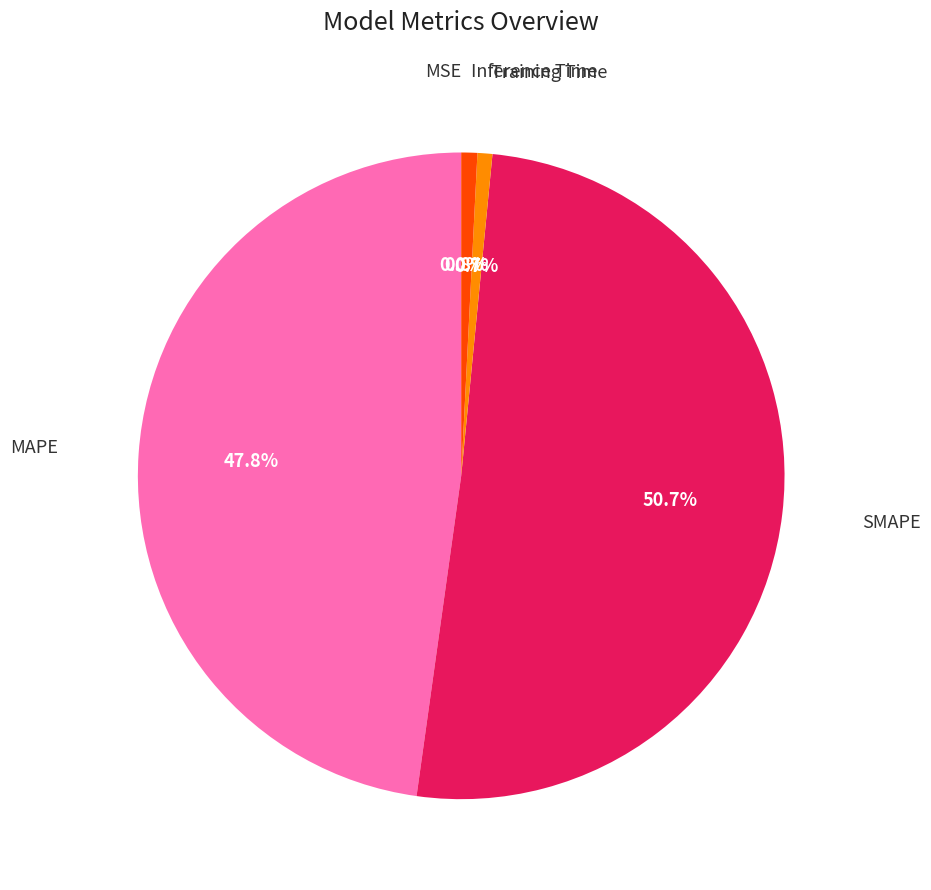

Is there a majority slice in this chart?

Yes